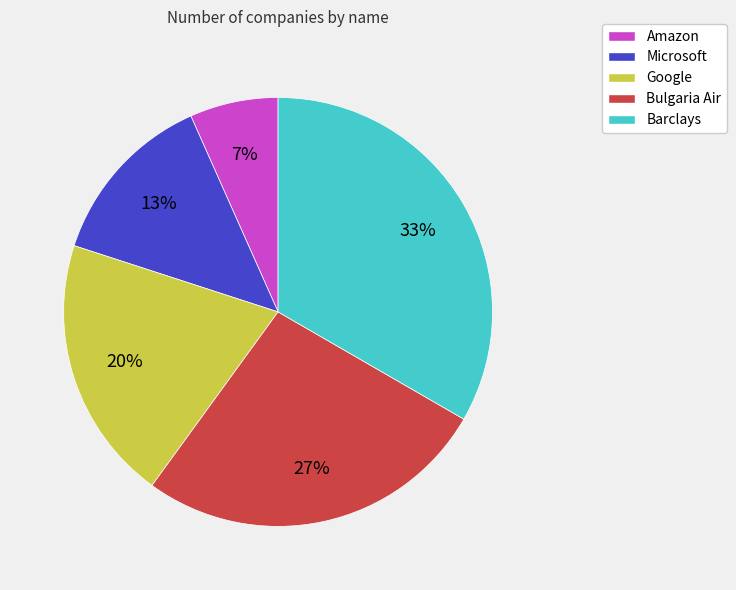

Does Bulgaria Air represent more than half of the total?

No